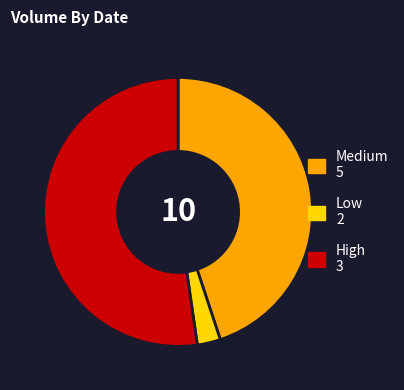

Does any single category account for the majority?

Yes